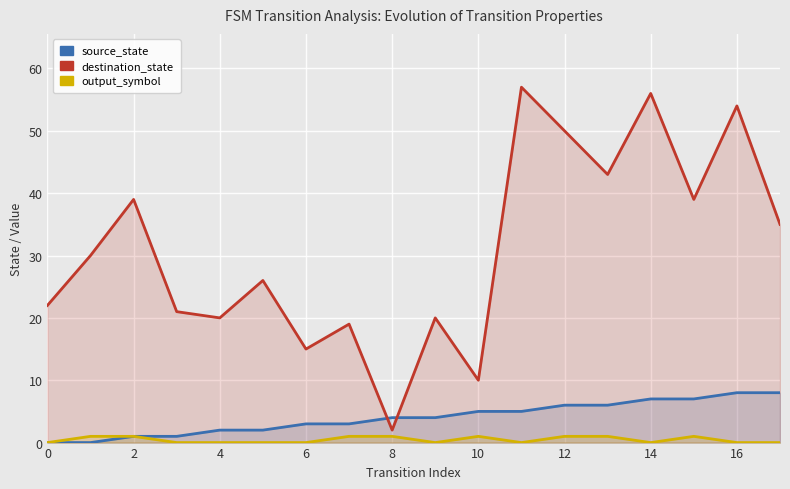

Which series changed the most between 2 and 12?

destination_state